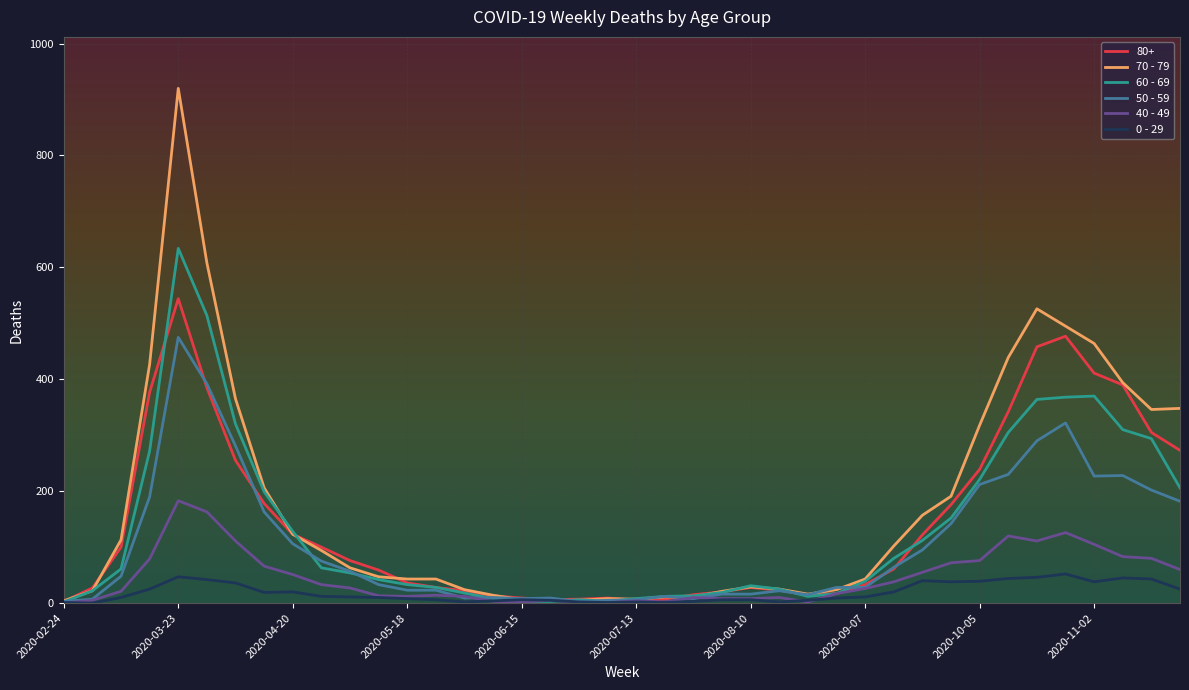

Which series has the widest spread of values?

70 - 79